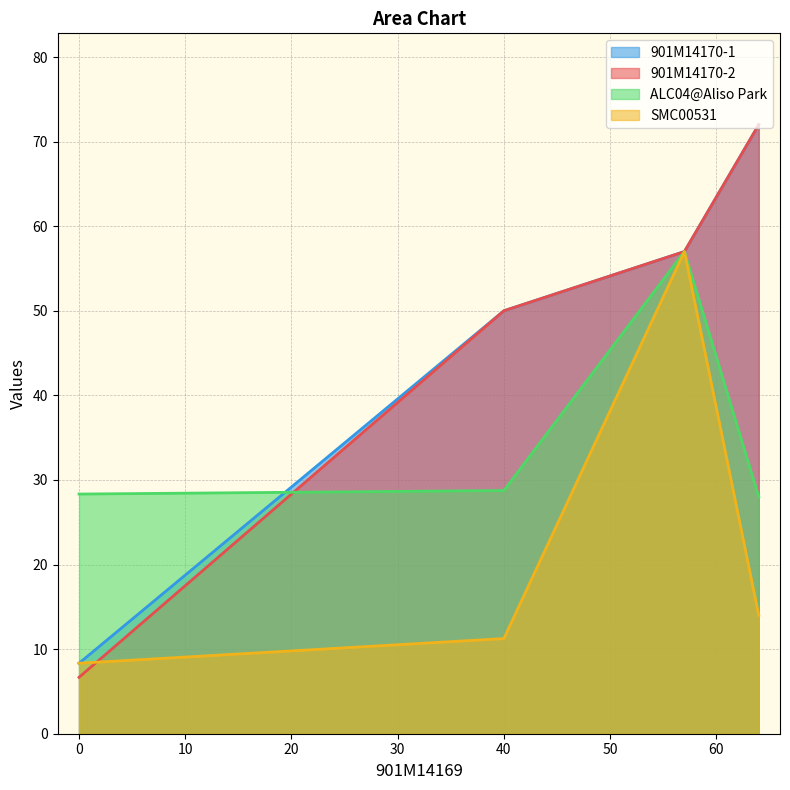

What is the total value across all series at 0?

51.7